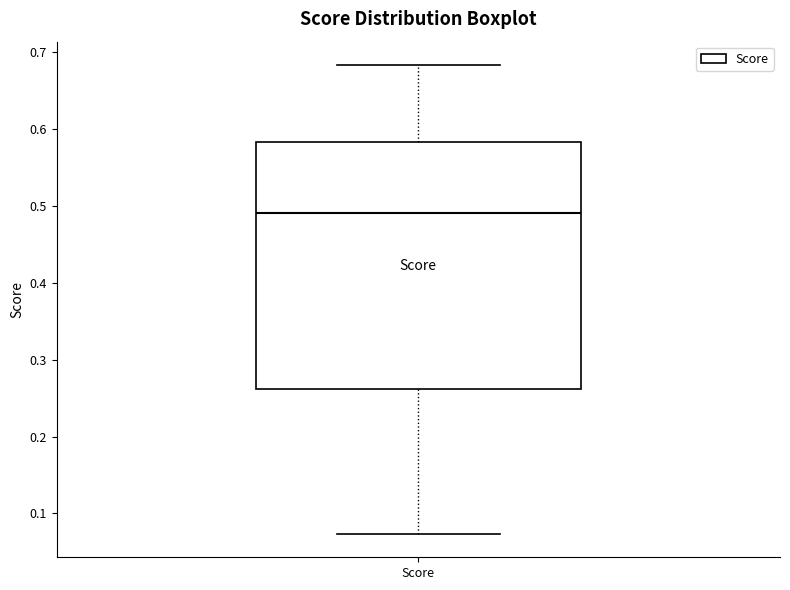

Transcribe this box plot: give where the median line is, the range the box spans, and where the two whiskers end, as read against the y-axis. The values are not printed on the chart, so give them approximately, as read against the axis.

median 0.49, box 0.26 to 0.58, whiskers 0.07 to 0.68